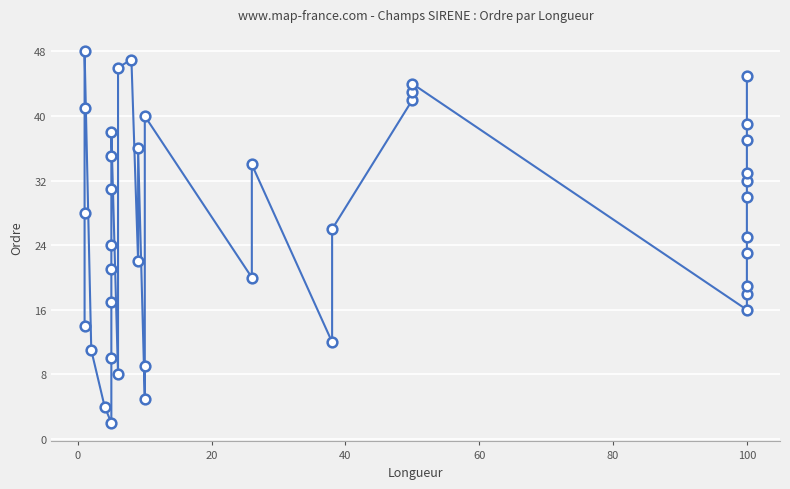

What is the sum of all values?

1075